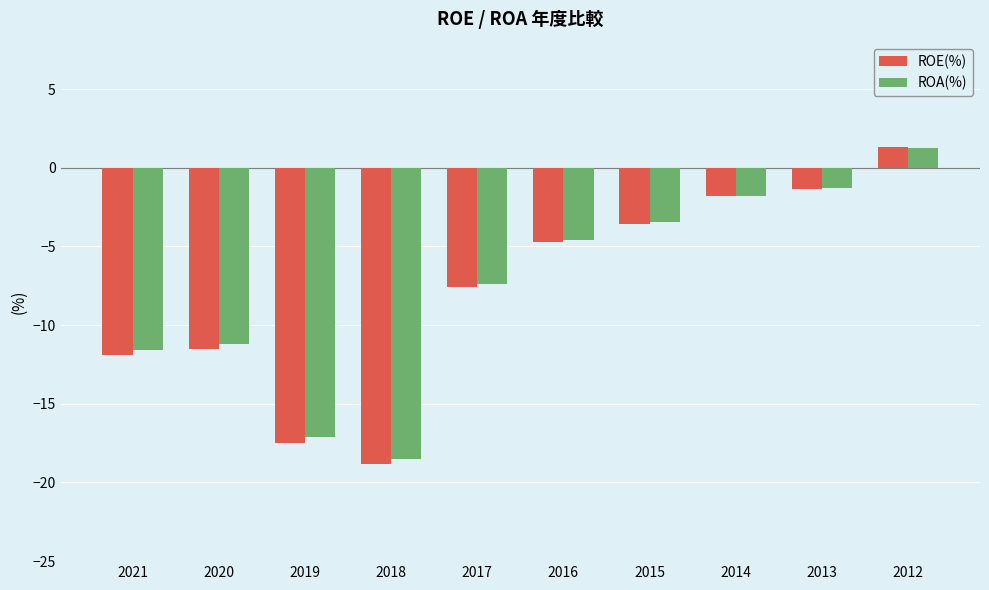

Which series has the widest spread of values?

ROE(%)